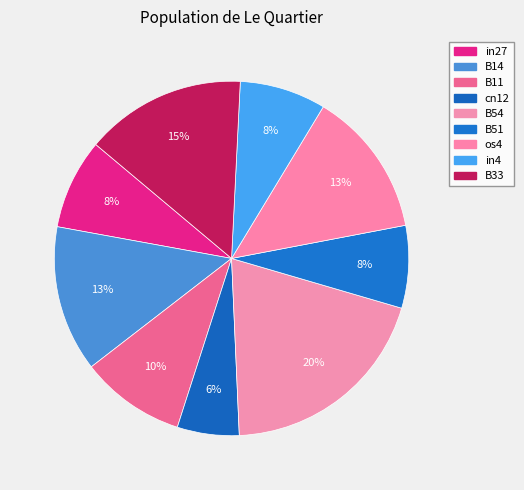

Count the number of slices in the pie.

9